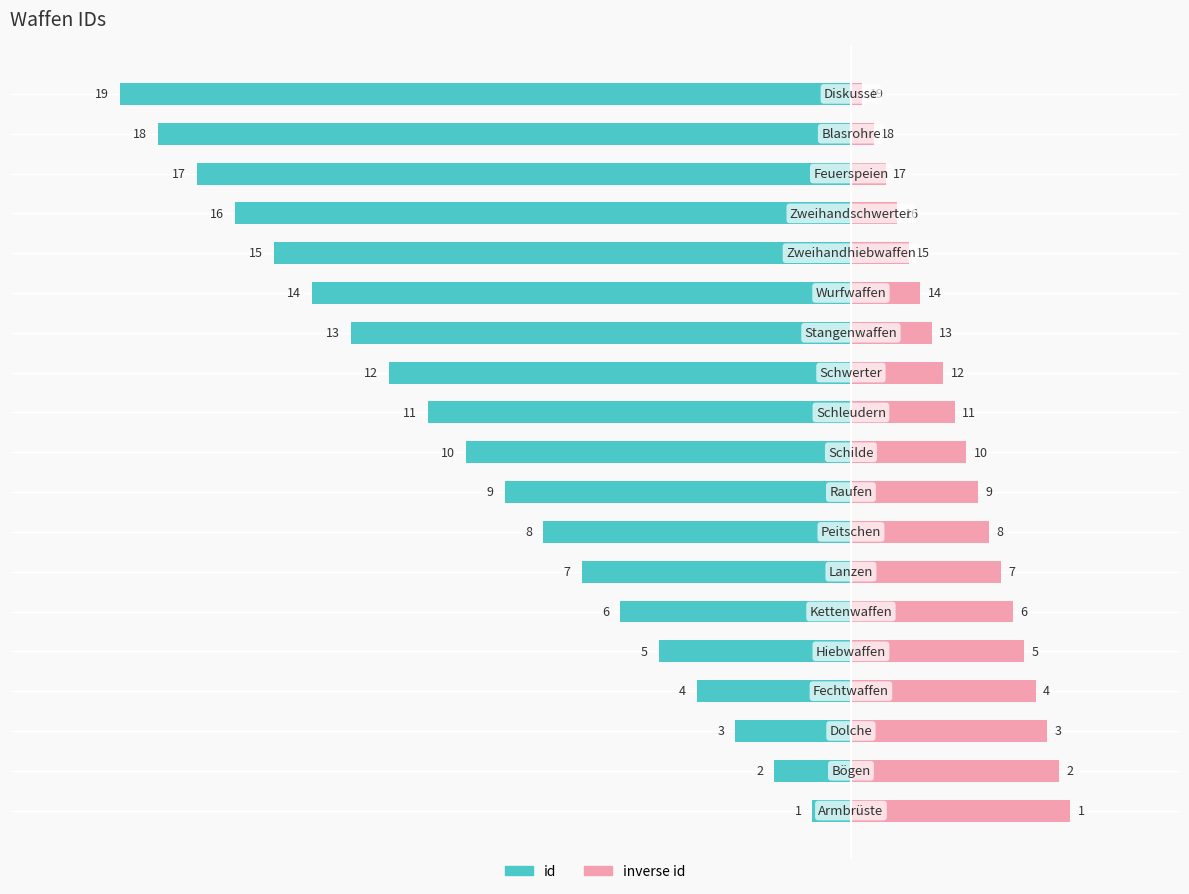

Is it true that id (normalized) equals -37.1 at 12?

False